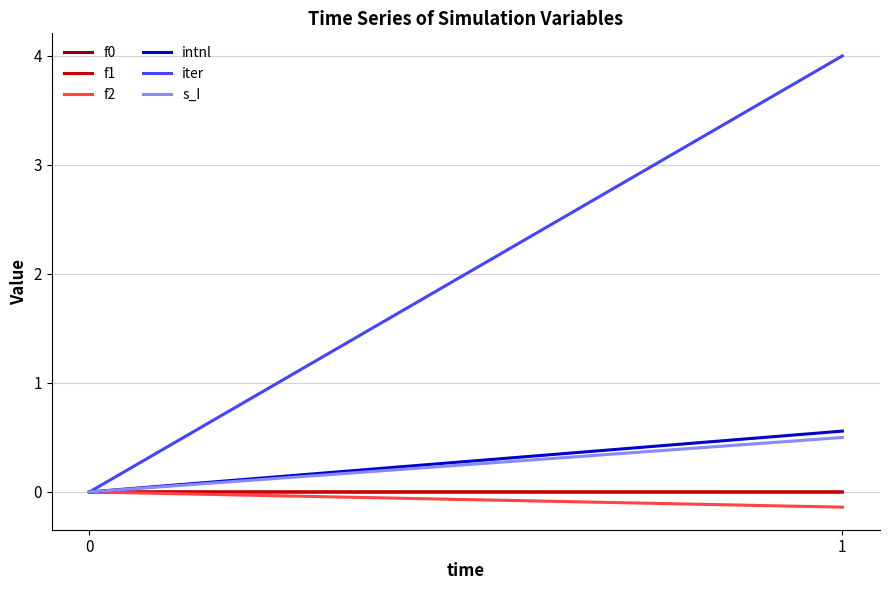

The value of iter at 1 is 2.3. True or false?

False